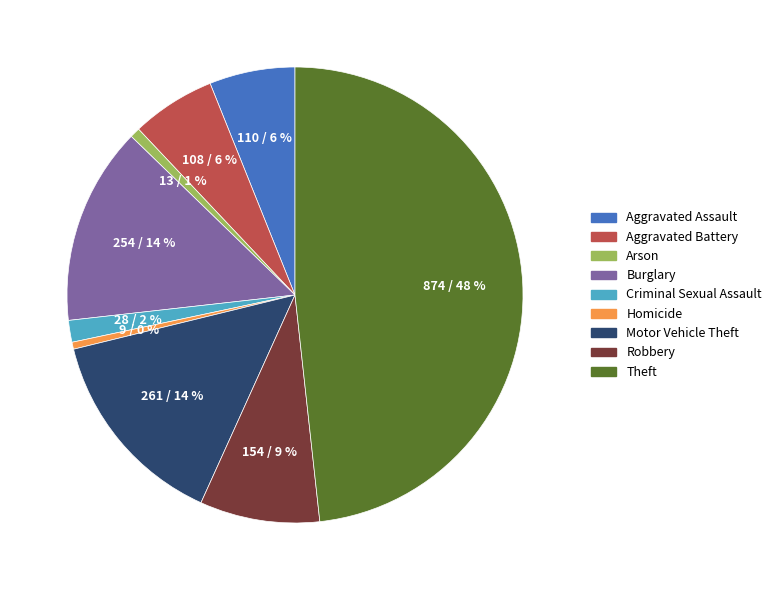

Does Motor Vehicle Theft account for over 50% of the chart?

No